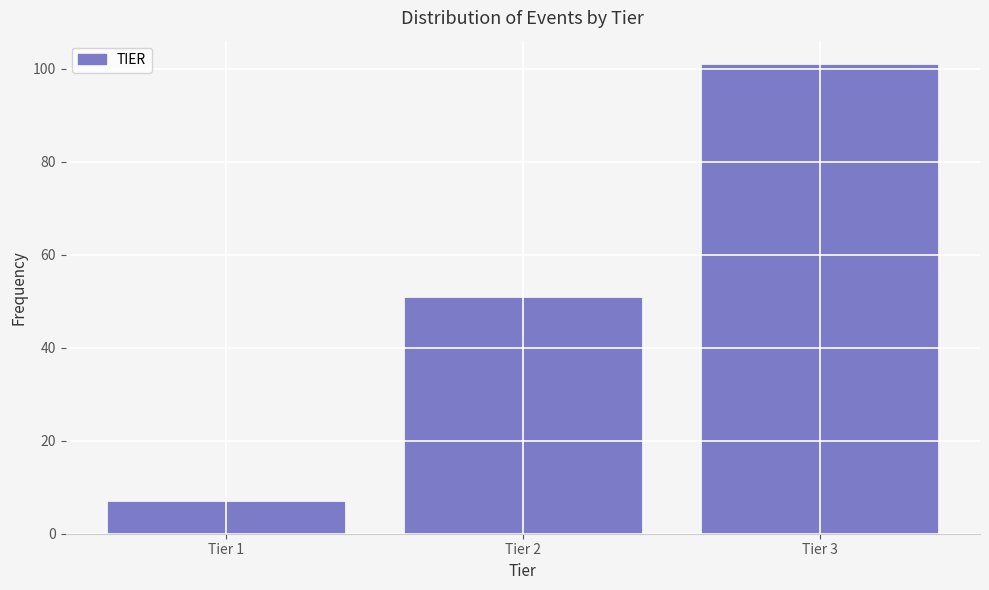

Reading left to right, extract all data points from this chart.

Tier 1=7	Tier 2=51	Tier 3=101